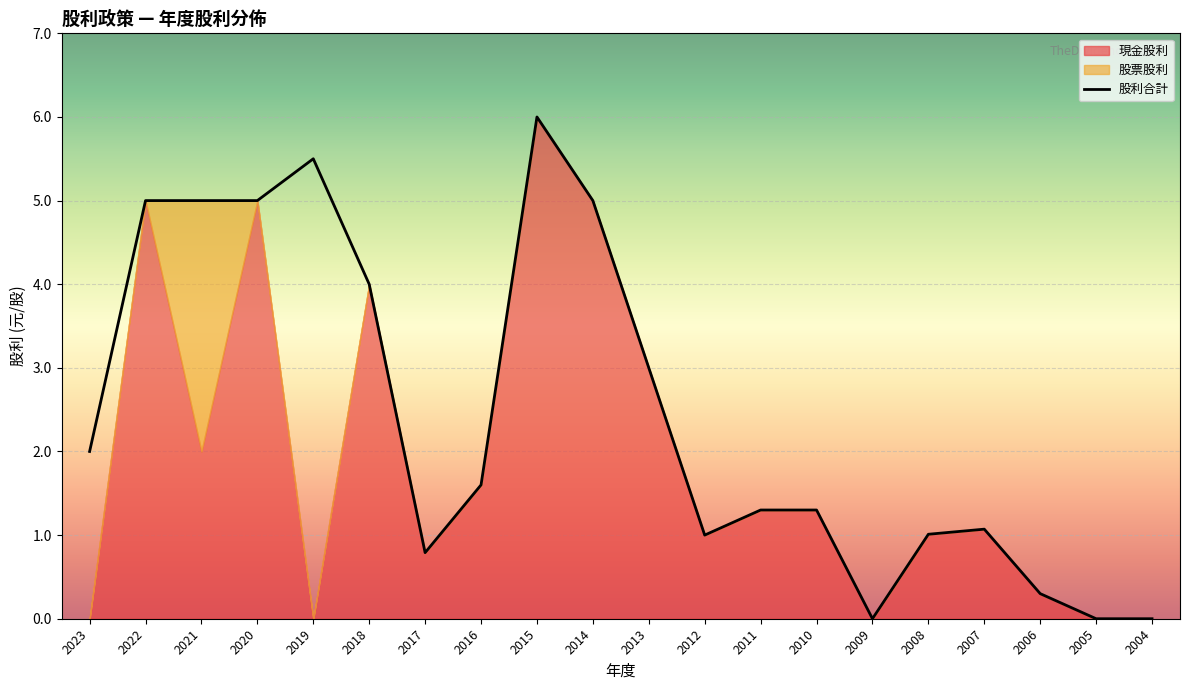

At which category does 股利合計 reach its first local peak?

2019